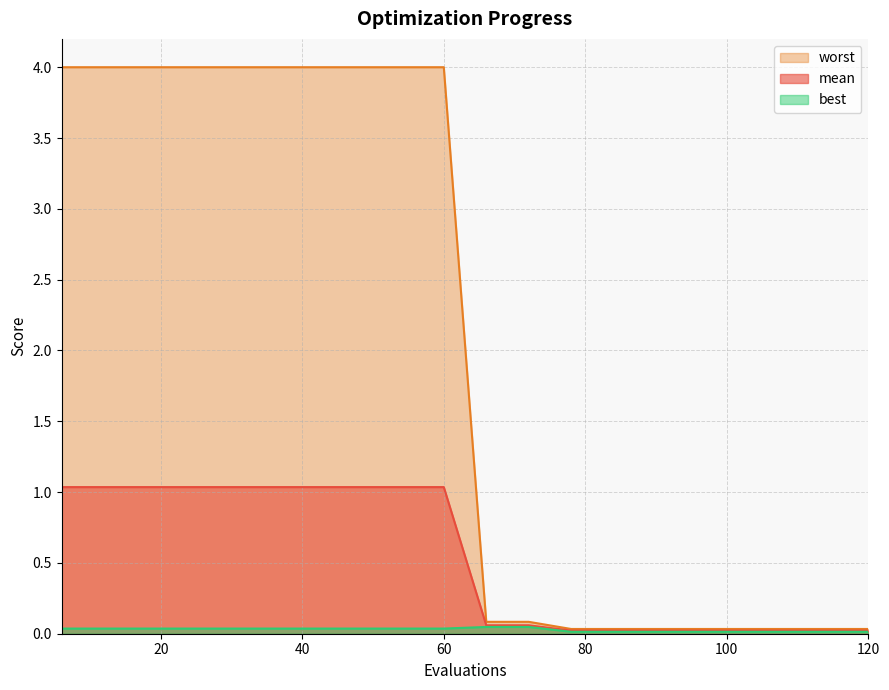

The best series shows 0.0 at 60. True or false?

True